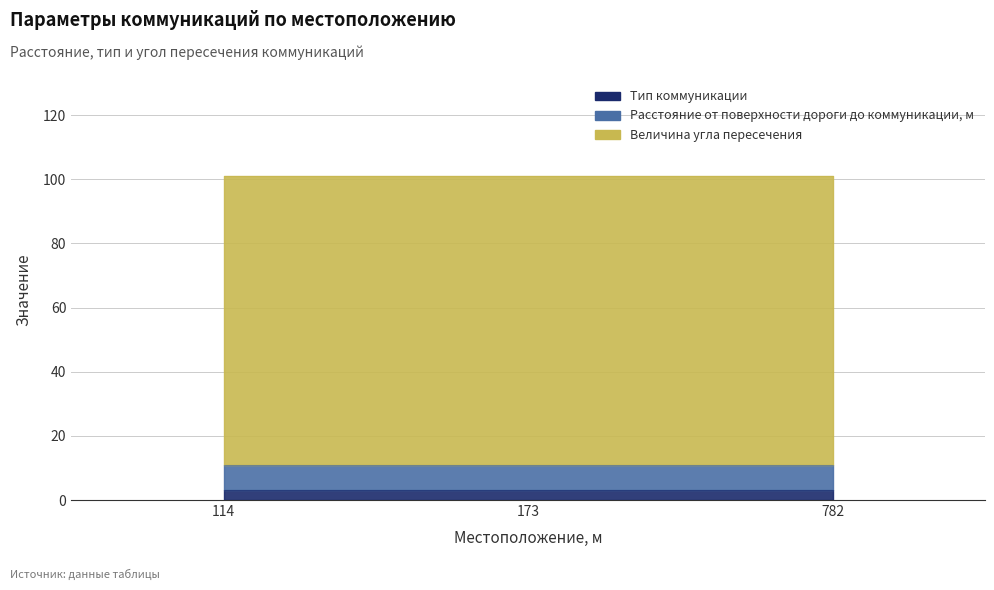

Which series has the largest range (max minus min)?

Тип коммуникации